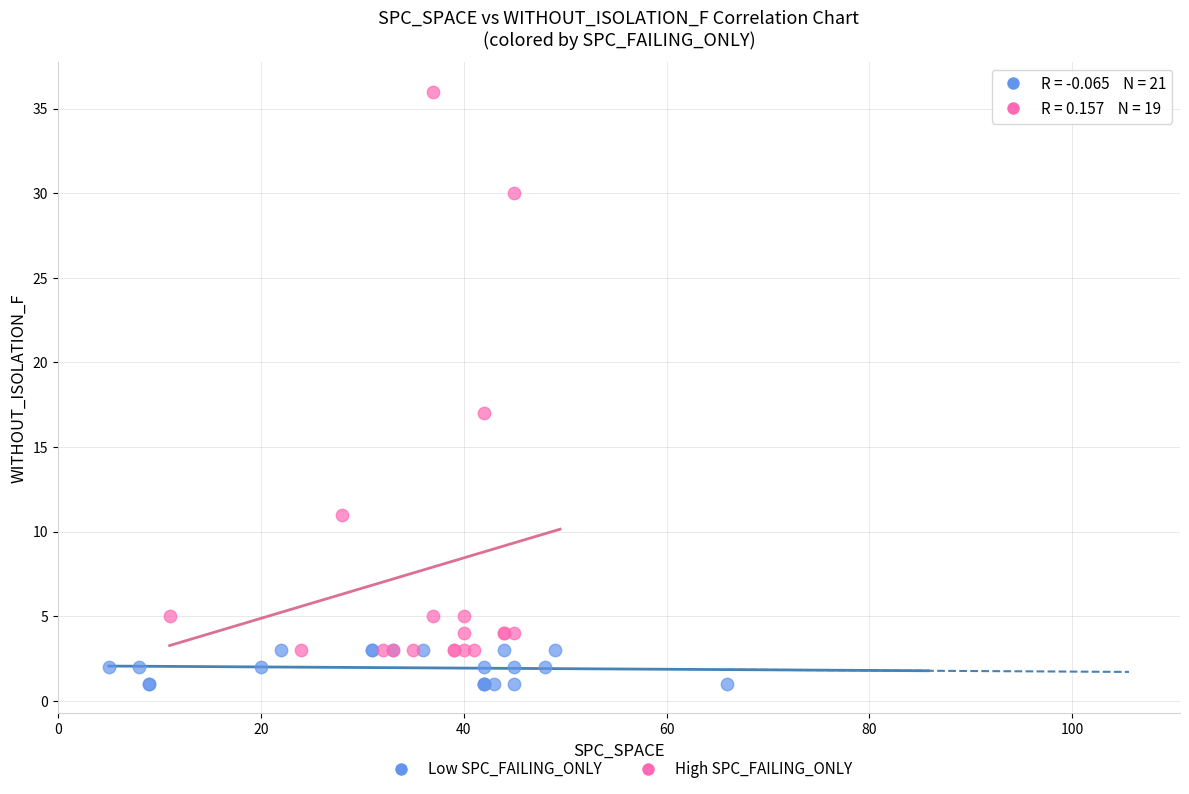

Which series reaches the minimum Y coordinate?

Low SPC_FAILING_ONLY